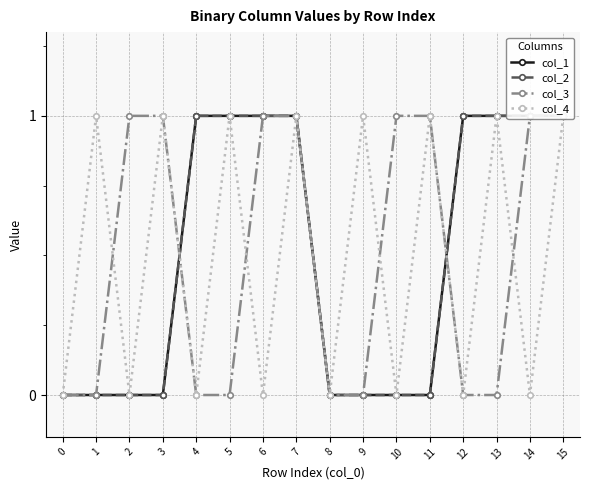

Which series ends up on top after the final intersection of col_2 and col_3?

col_2